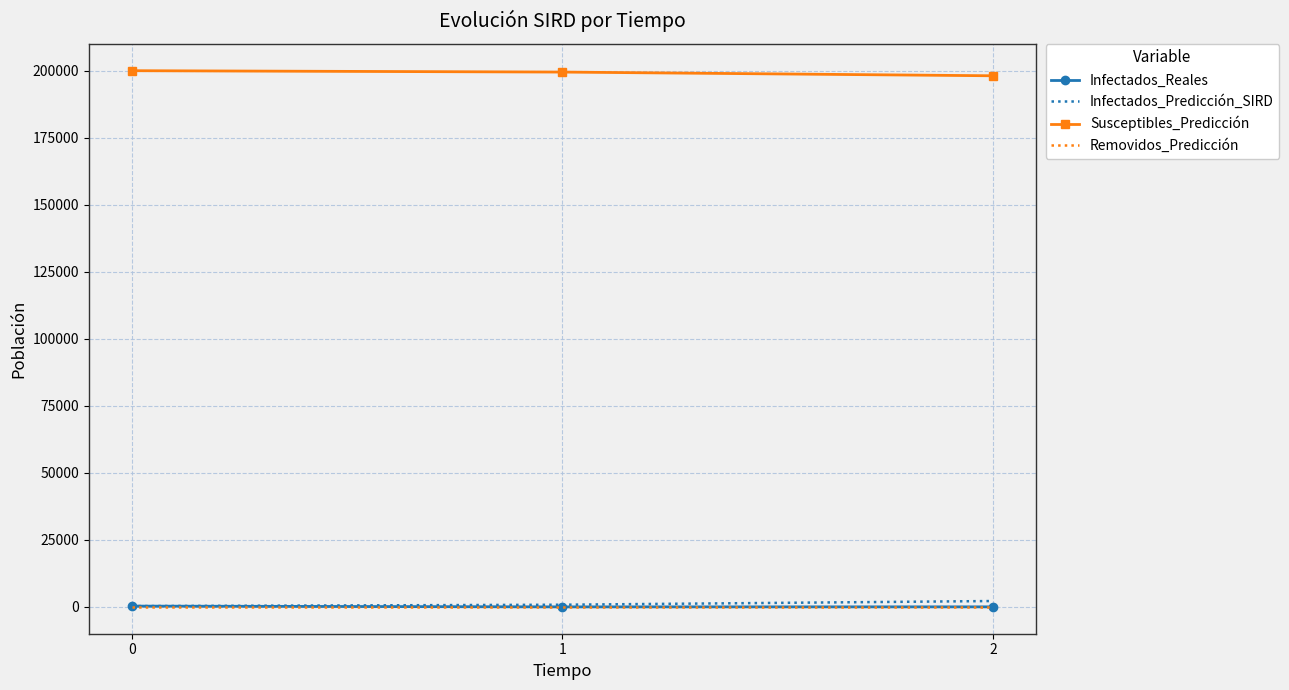

What is the minimum value for Susceptibles_Predicción?

198104.3